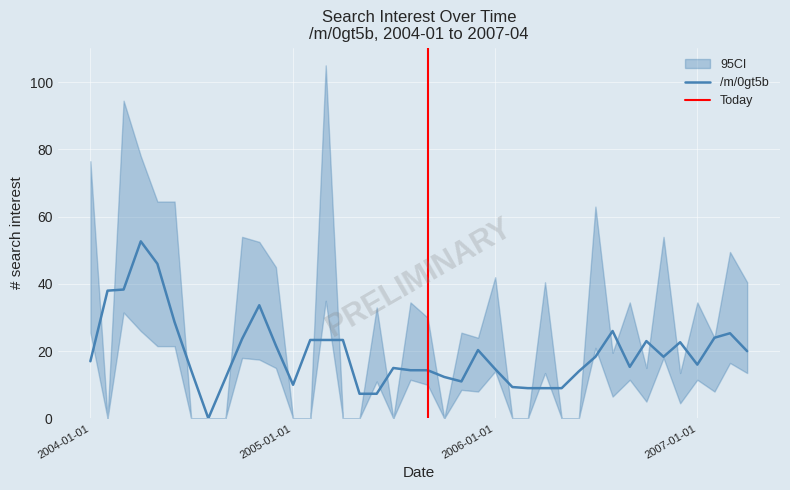

Is it true that the value at 13 is 36?

False